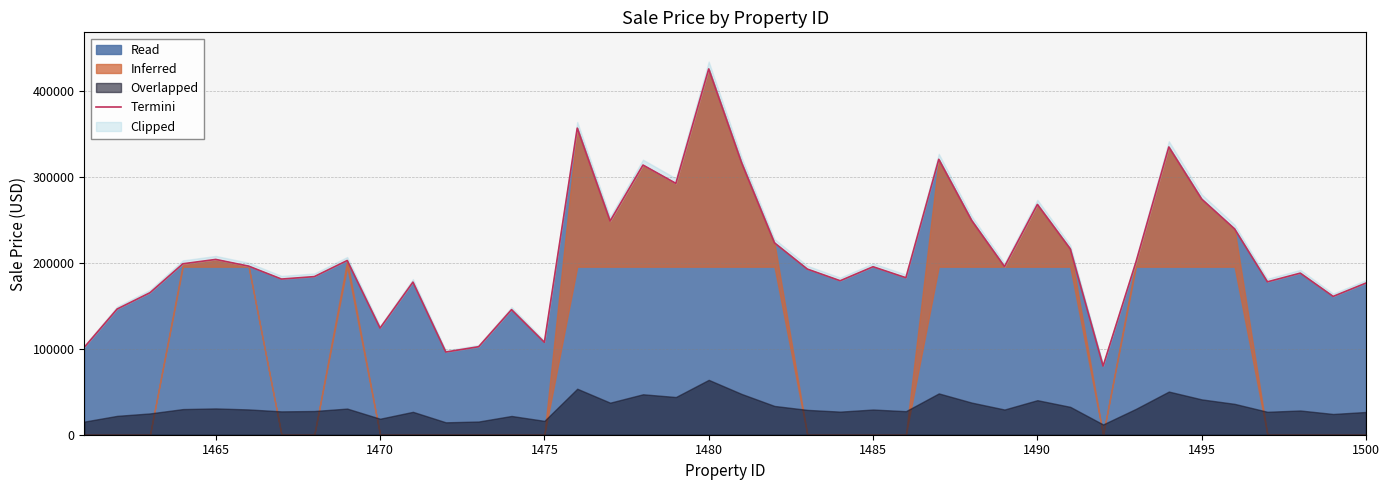

What is the highest value of the Read series?

425378.8